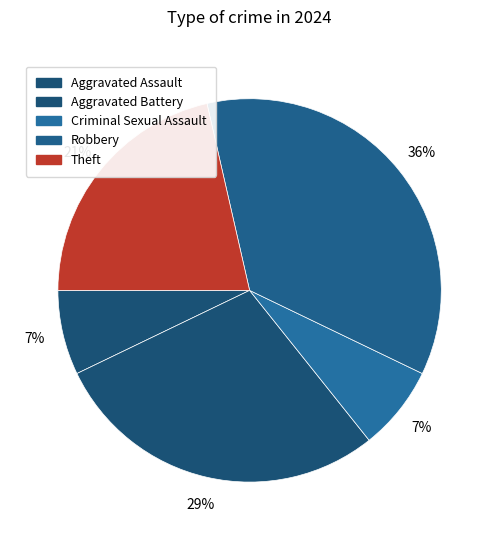

Is it true that Aggravated Battery is 29% of the pie?

True